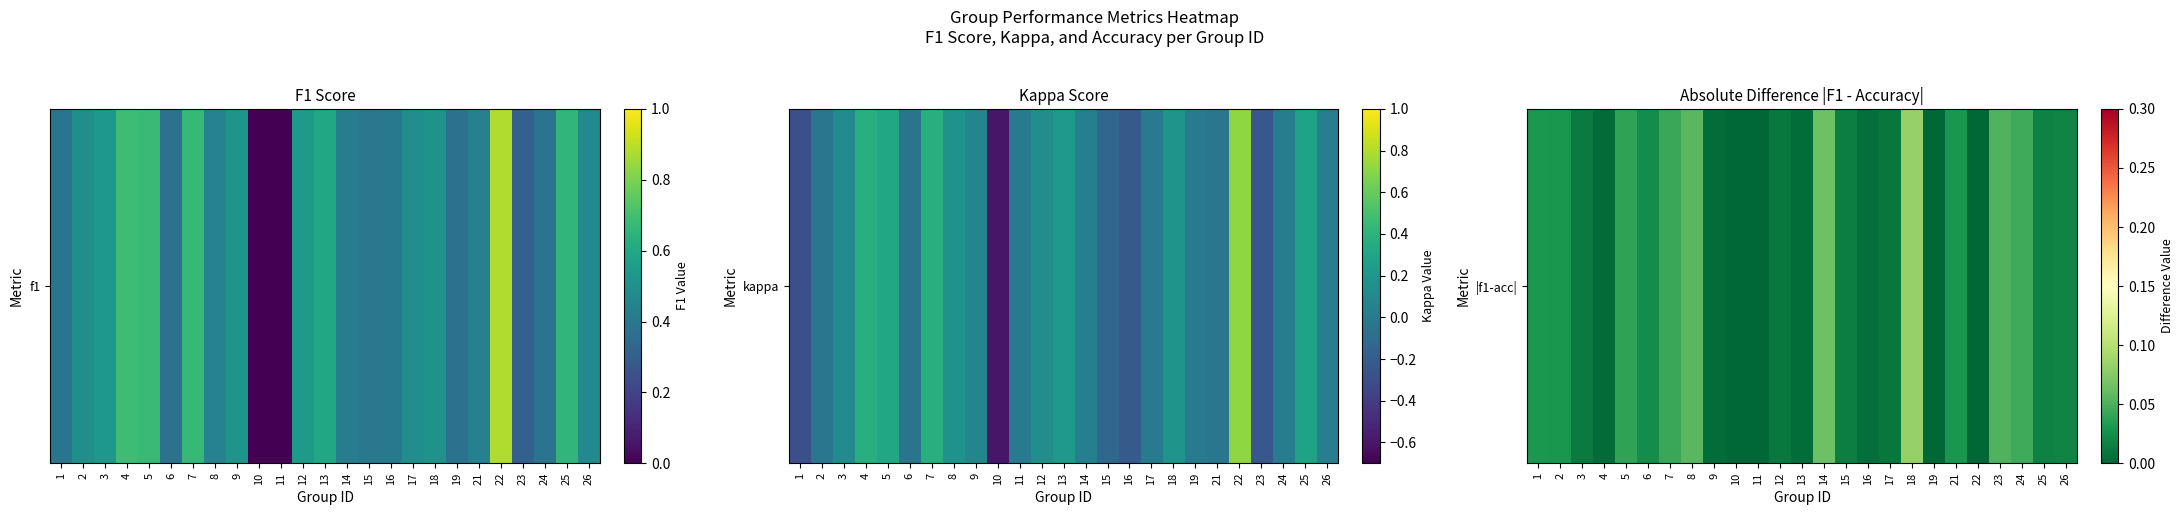

How many values exceed 0?

21